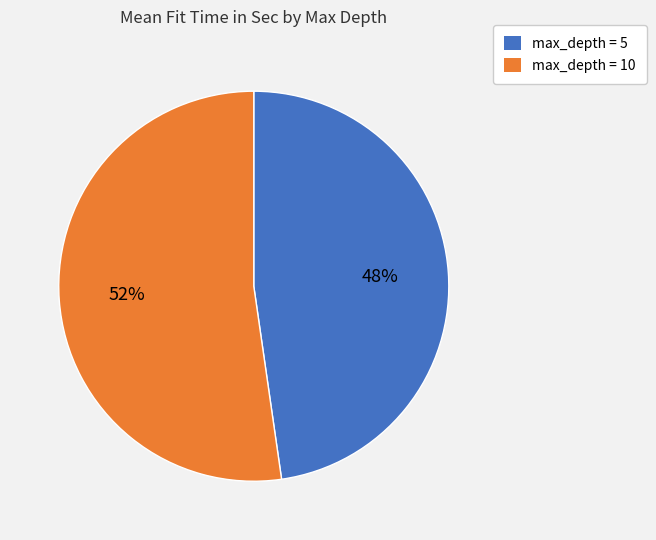

To the nearest percent, what percentage of the pie is max_depth = 10?

52%